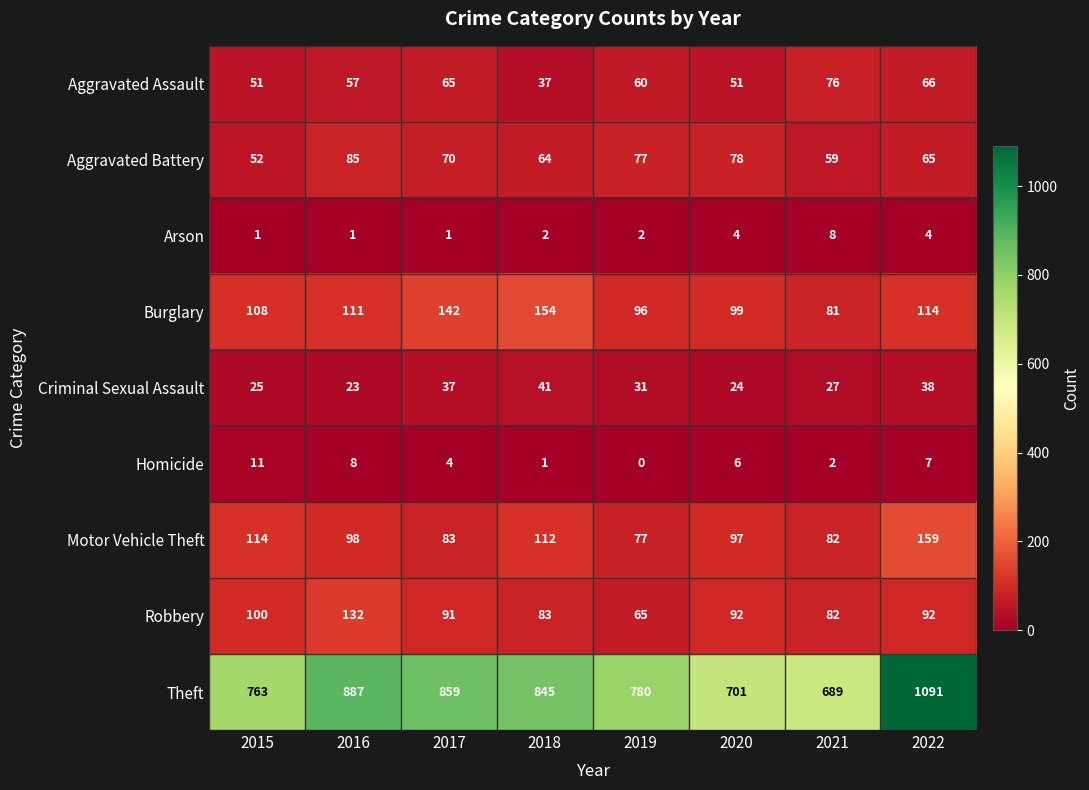

At how many categories does at least one series exceed 57?

8